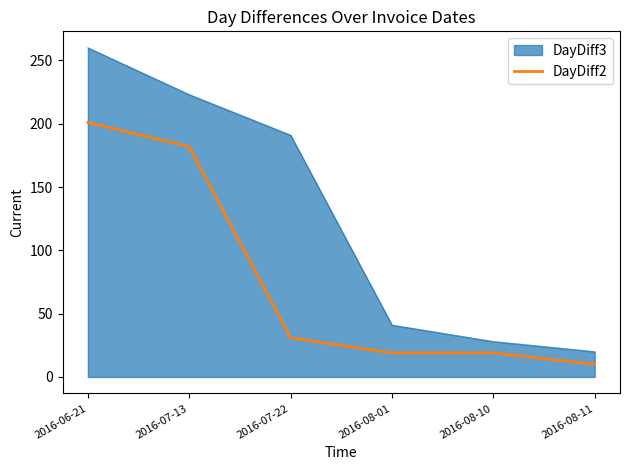

What is the greatest value displayed?

260